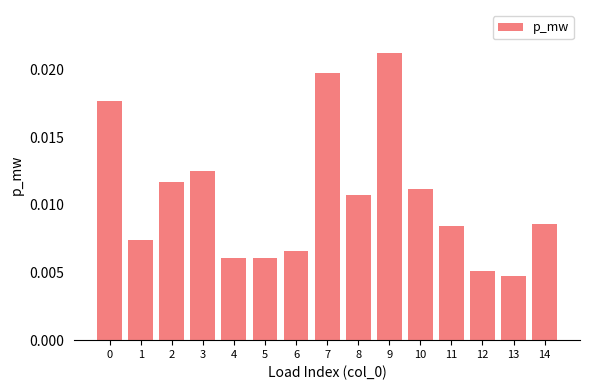

Which has a higher value, 4 or 13?

4